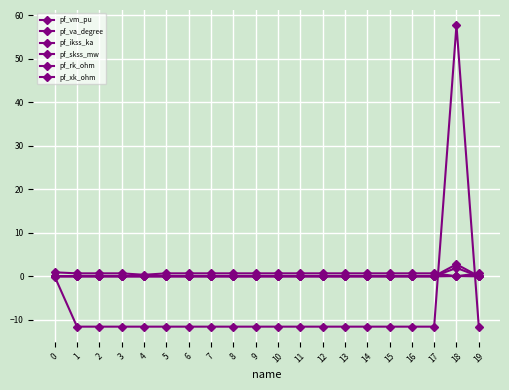

How many values in the pf_va_degree series exceed -11?

2